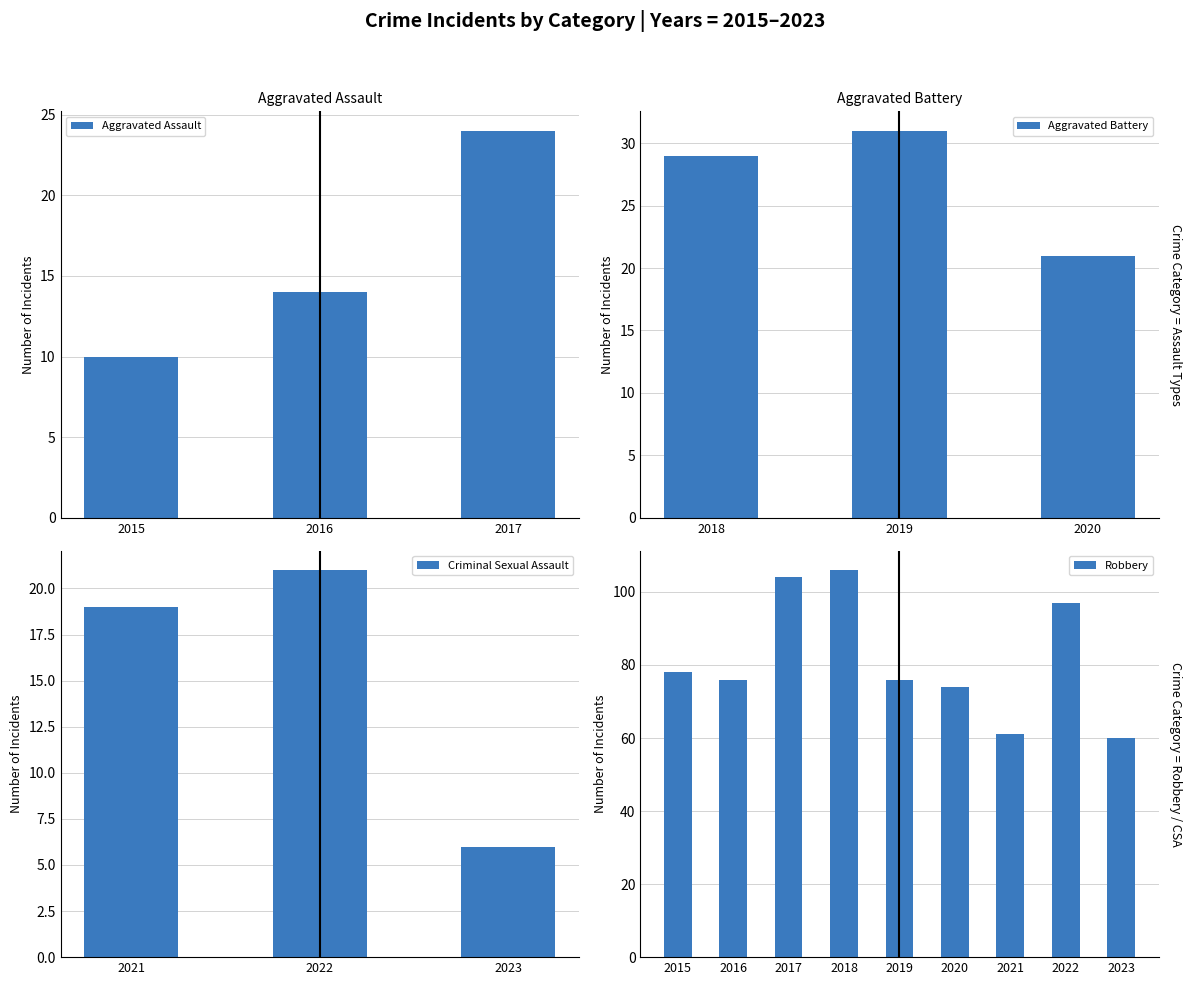

Reading right to left, what are all the values shown in this chart?

Aggravated Assault: 2017=24	2016=14	2015=10
Aggravated Battery: 2020=21	2019=31	2018=29
Criminal Sexual Assault: 2023=6	2022=21	2021=19
Robbery: 2023=60	2022=97	2021=61	2020=74	2019=76	2018=106	2017=104	2016=76	2015=78